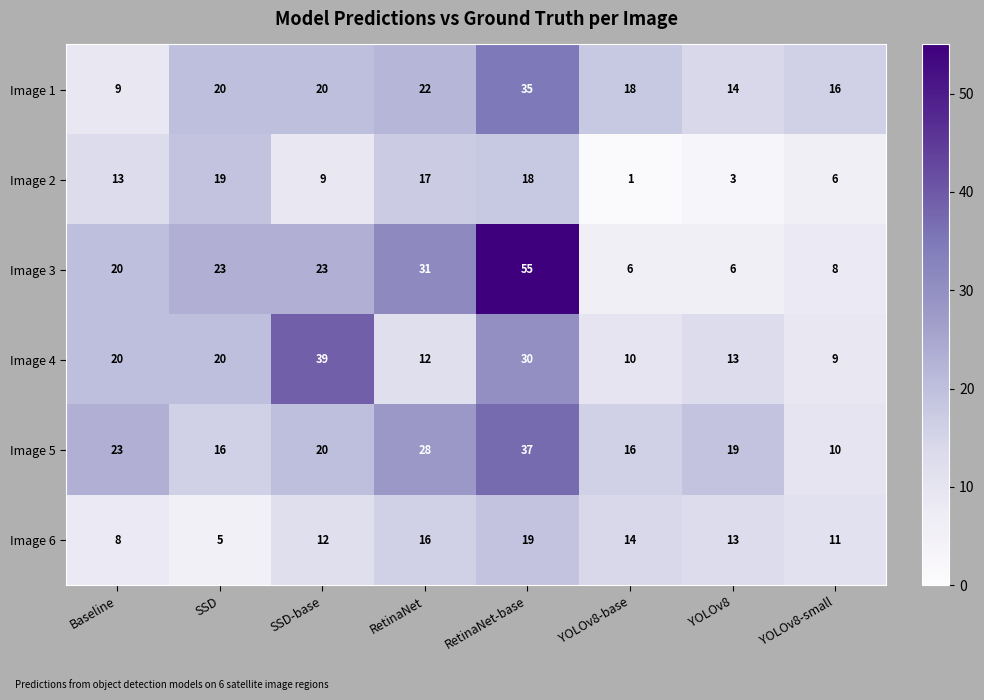

Which series has the widest spread of values?

Image 3